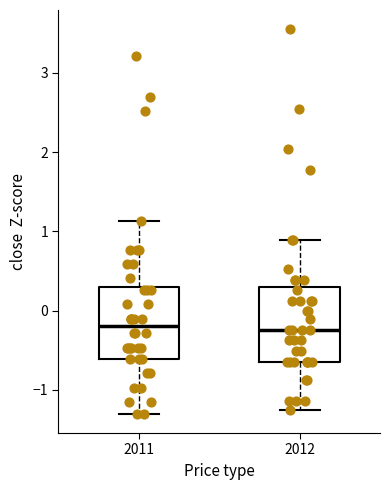

Where is the lower edge of the box at x = 2012 on the y-axis? The values are not printed on the chart, so give them approximately, as read against the axis.

-0.6